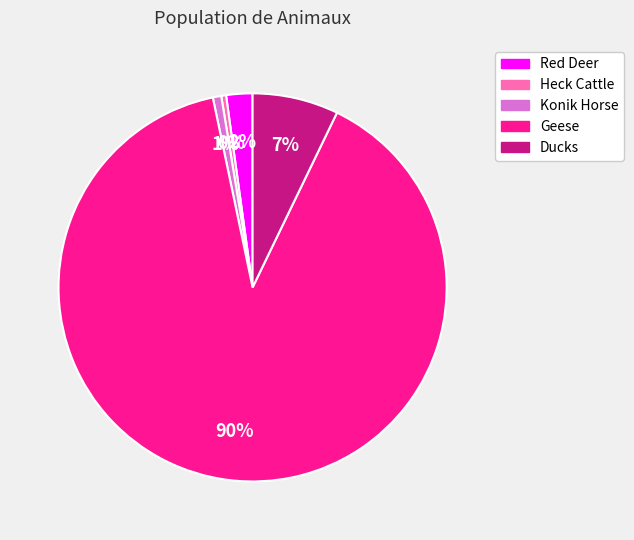

Combined, do Ducks and Geese account for over 50%?

Yes